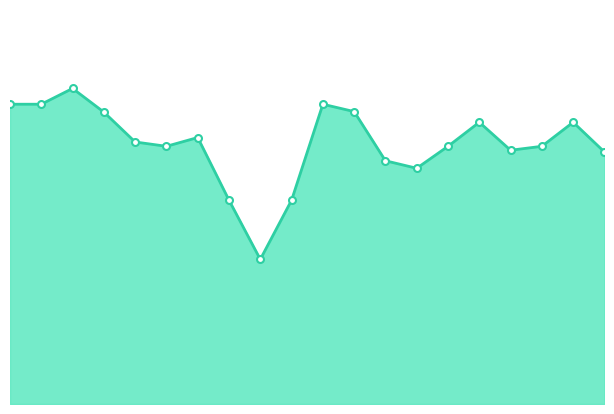

How many lines are shown in the chart?

1